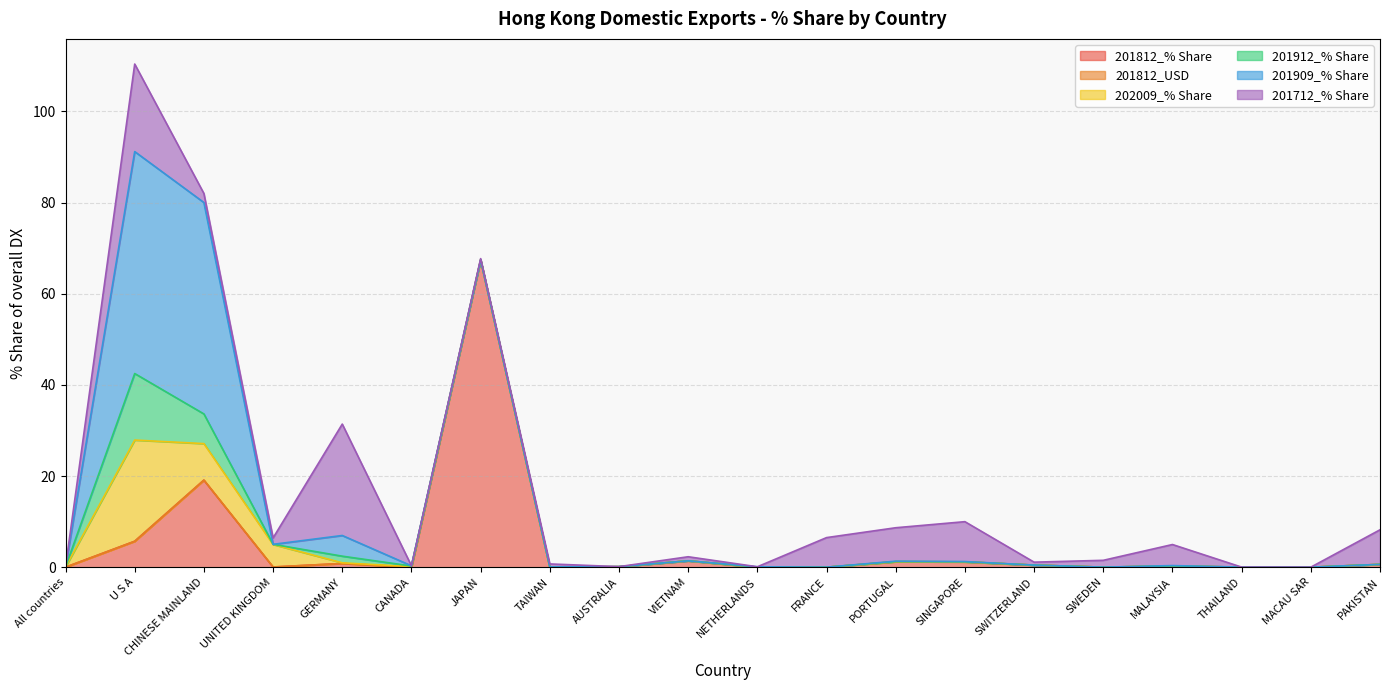

Which series has the largest total across all categories?

201909_% Share